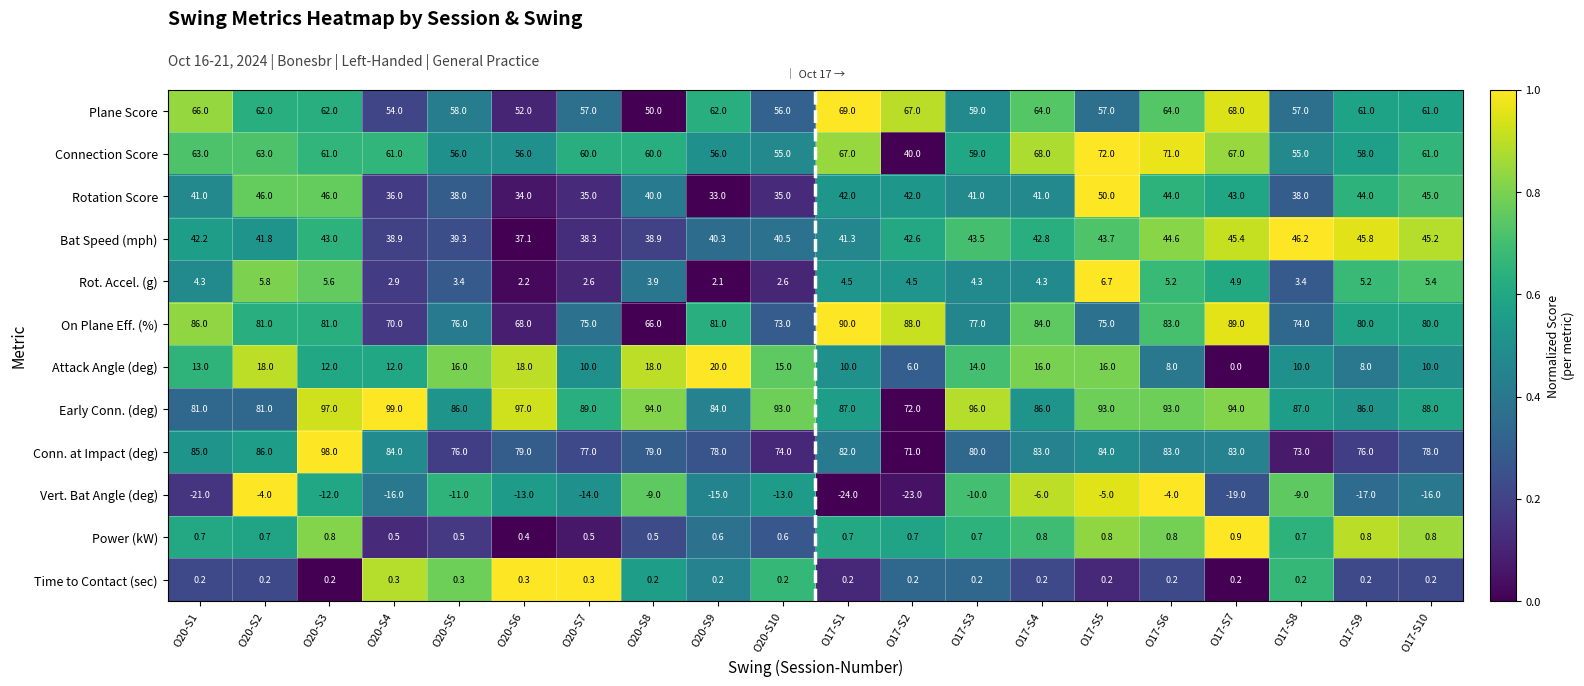

What is the sum of all Plane Score values?

1206.0